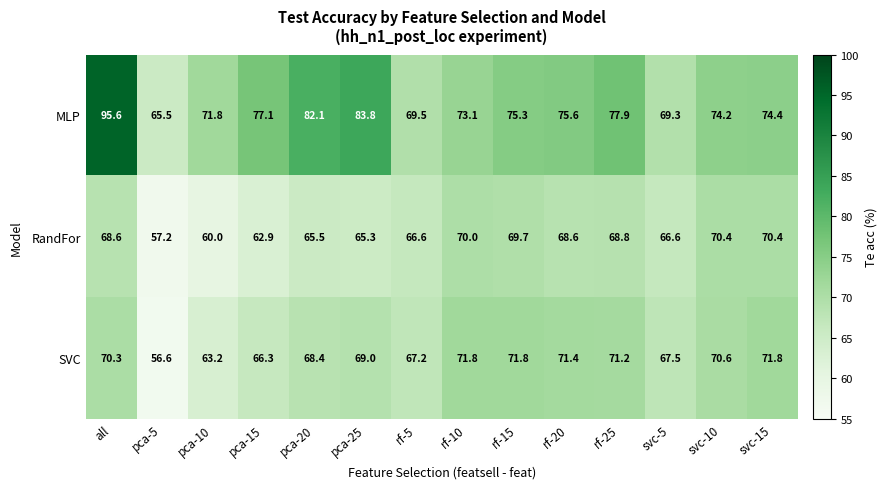

What is the difference between the maximum and minimum values in the SVC series?

15.2